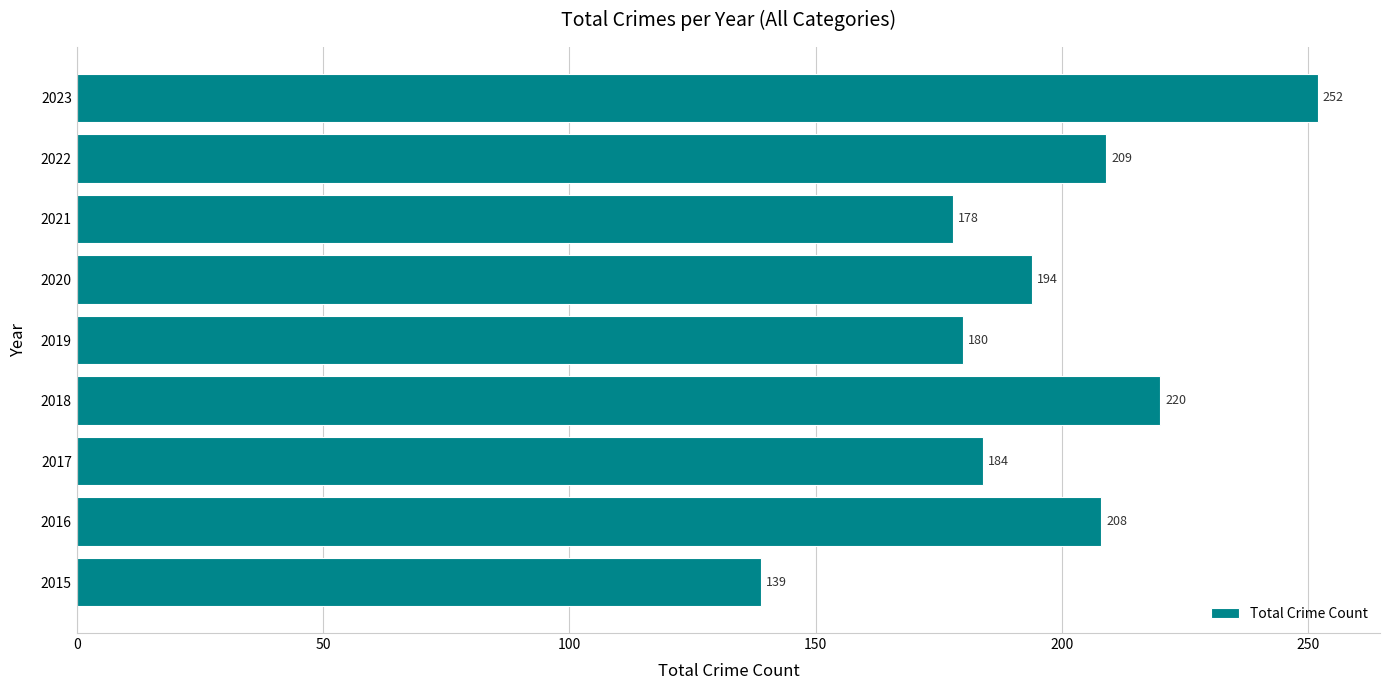

What is the sum of all values?

1764